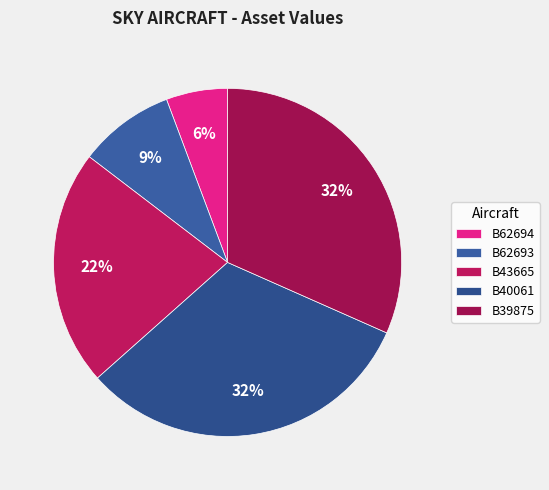

How many slices are in this pie chart?

5